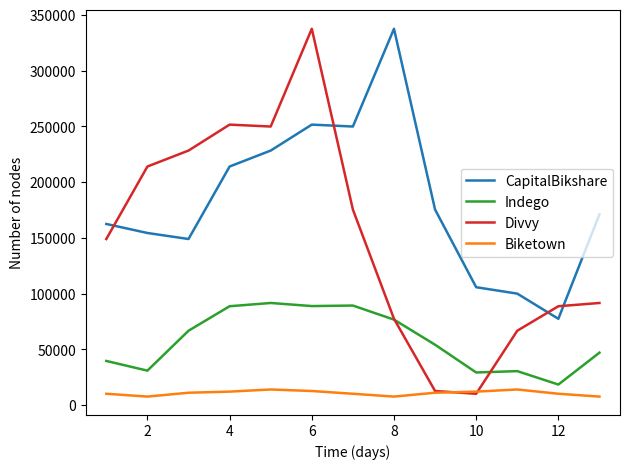

What is the smallest value displayed?

7760